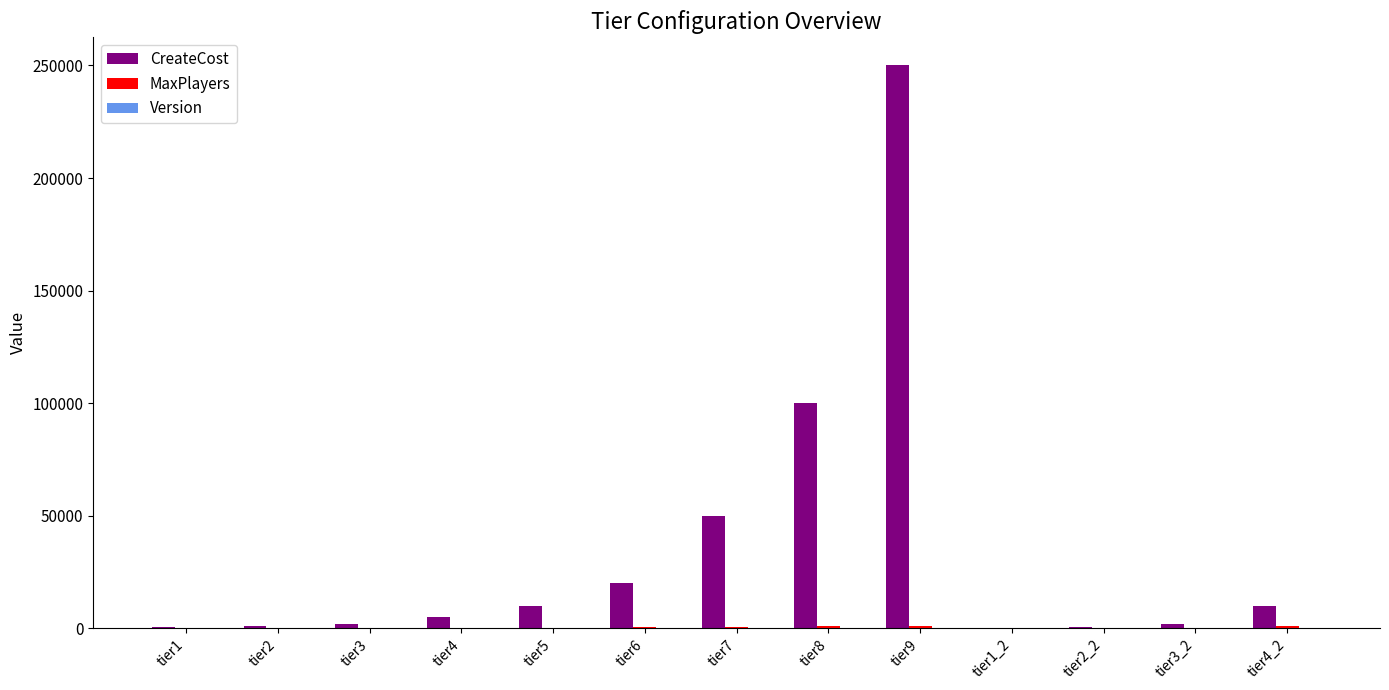

Which series changed the most between tier9 and tier2_2?

CreateCost